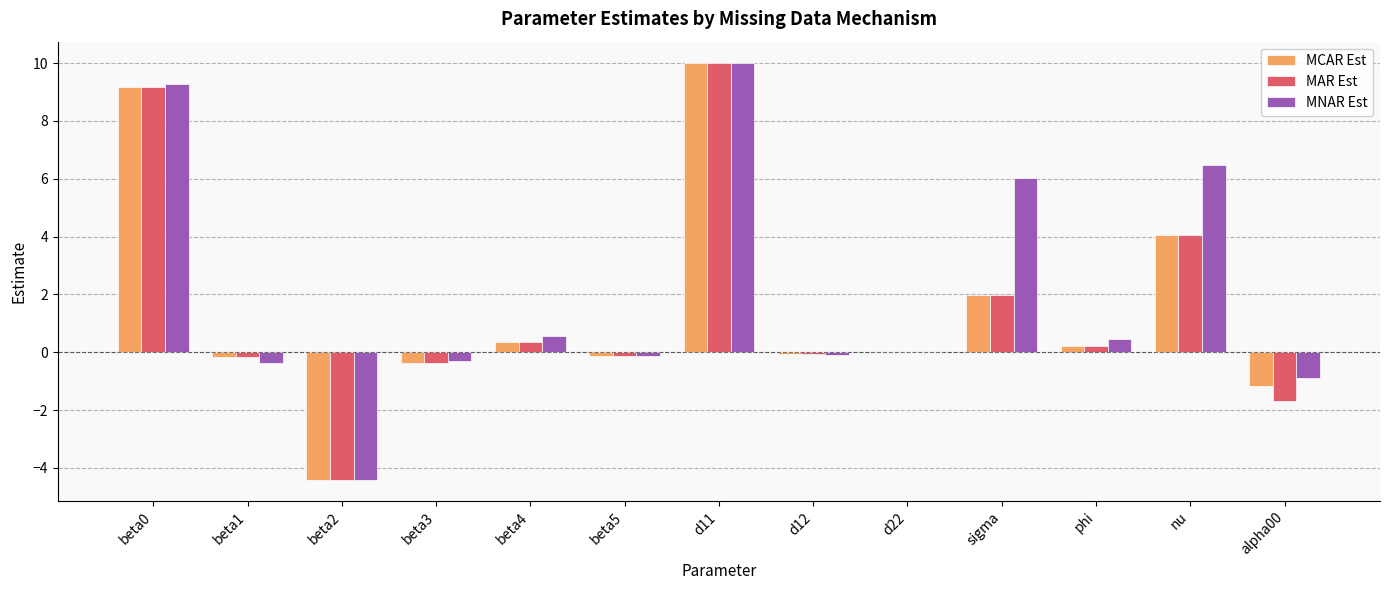

What is the sum of all MNAR Est values?

26.7